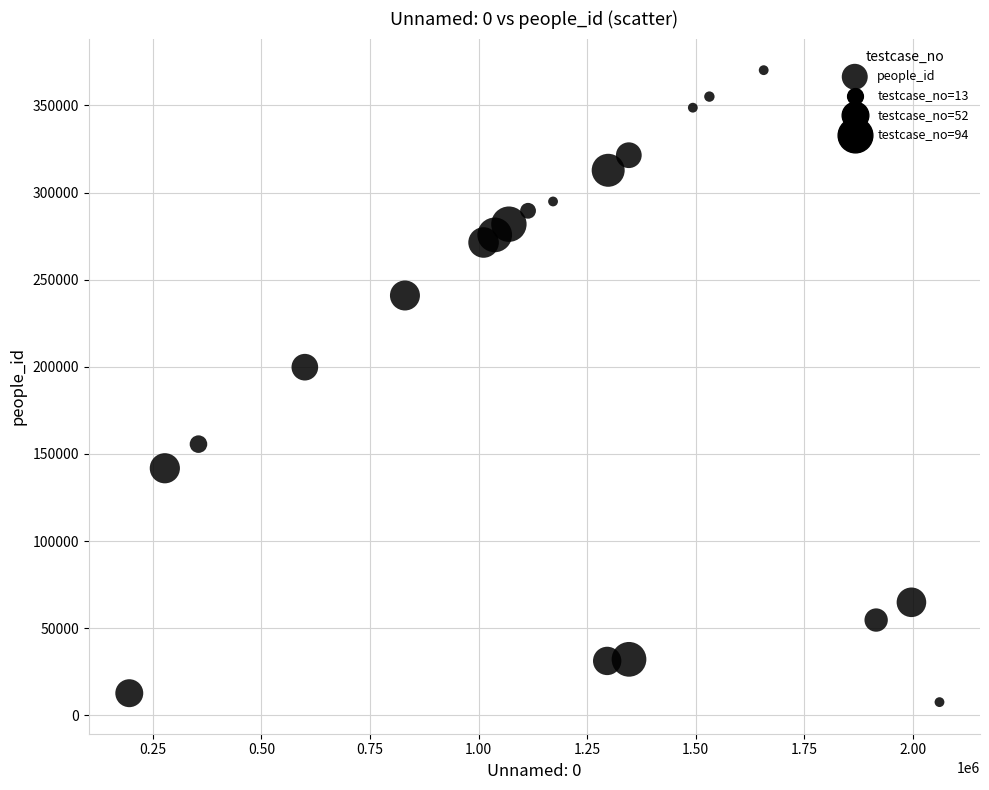

What Y value in the scatter plot is closest to 188933?

199816